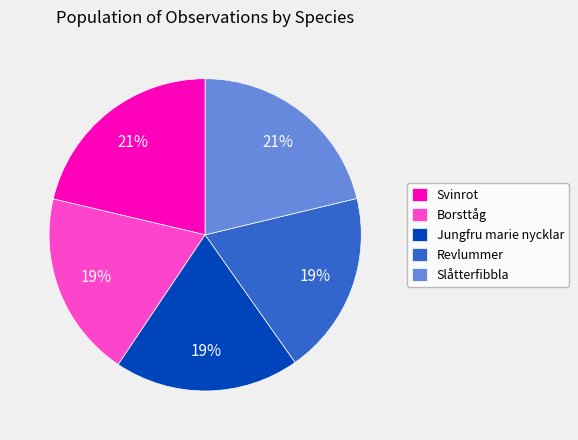

Approximately how many times larger is the value at Borsttåg compared to Svinrot?

0.9